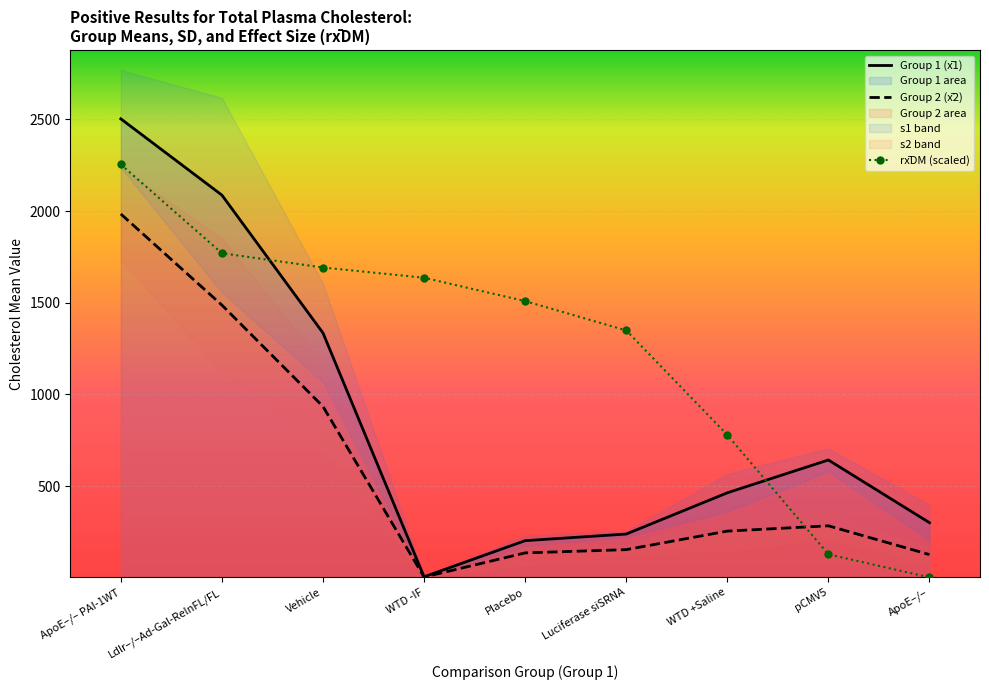

At which category does x2 (Group 2) reach its first local valley?

WTD -IF